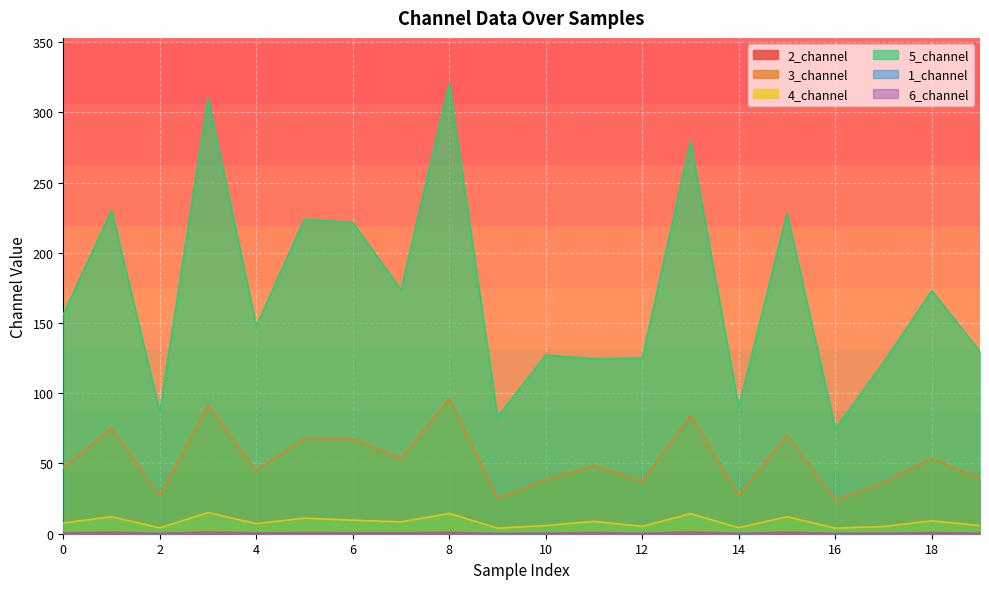

Is it true that 5_channel equals 86.7 at 2?

True